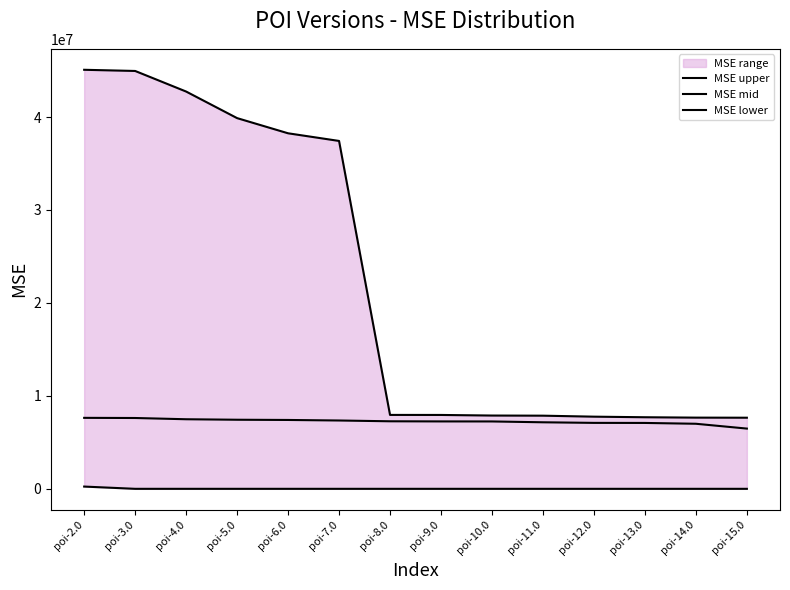

Where is MSE lower nearest to the value 121487?

poi-3.0